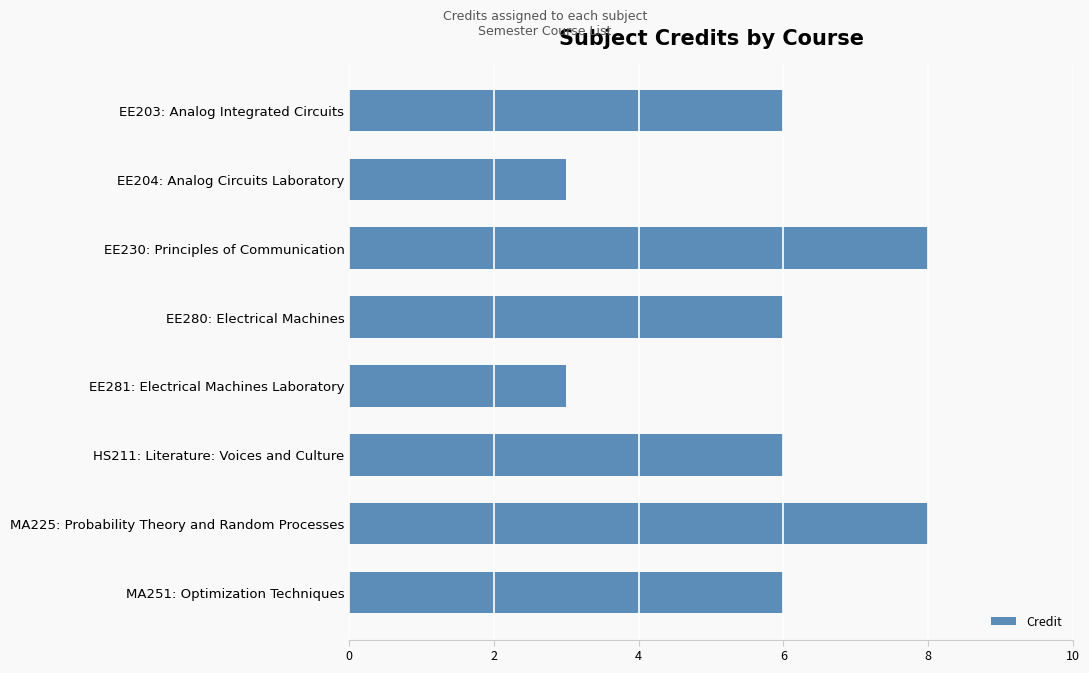

What is the greatest value displayed?

8